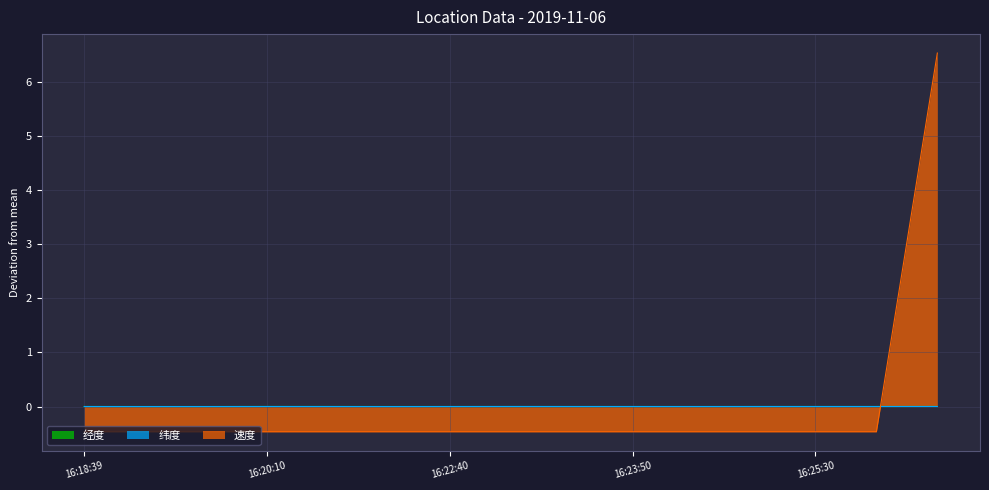

How many lines are shown in the chart?

3